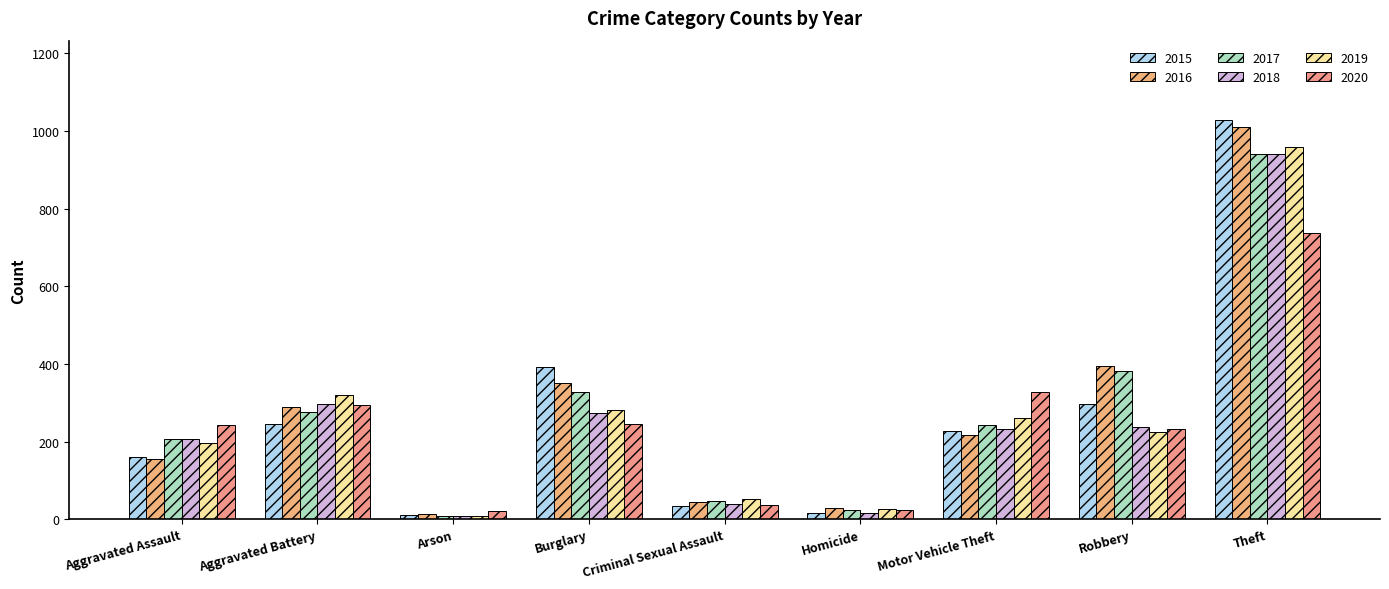

Count the number of categories in the chart.

9